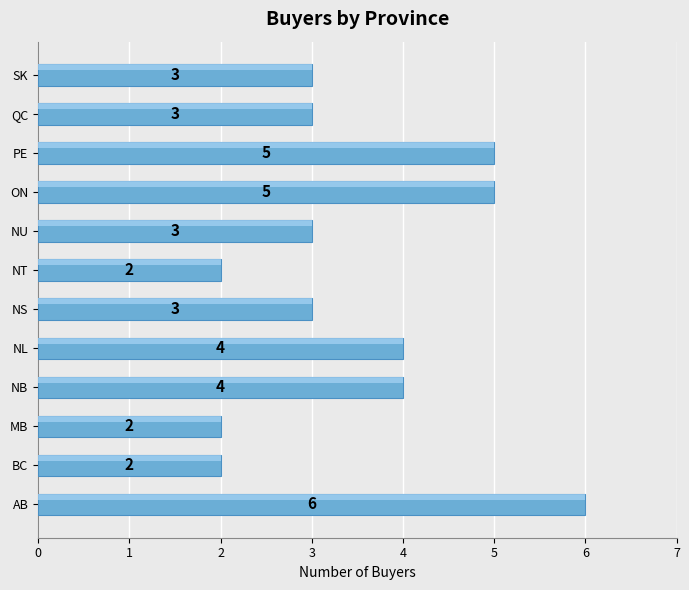

Reading bottom to top, transcribe all the data shown in this chart.

AB=6	BC=2	MB=2	NB=4	NL=4	NS=3	NT=2	NU=3	ON=5	PE=5	QC=3	SK=3